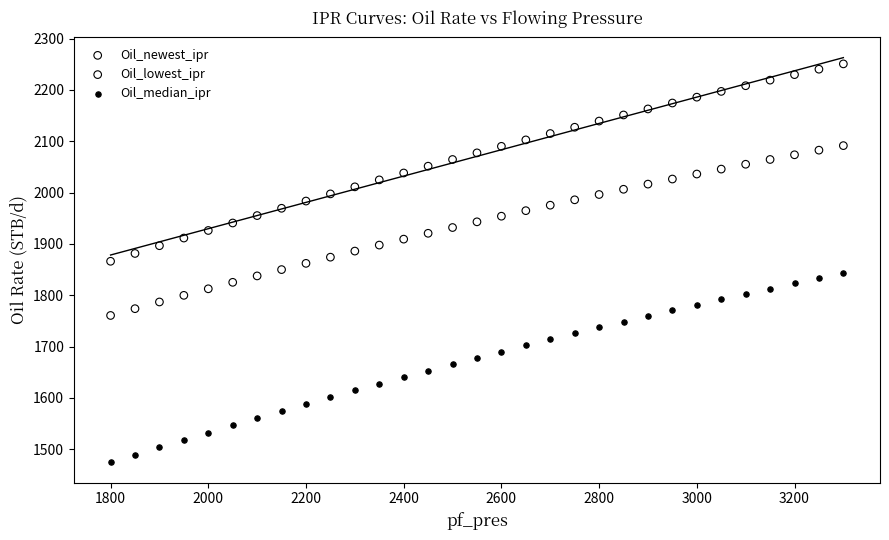

Which series reaches the maximum Y coordinate?

Oil_newest_ipr